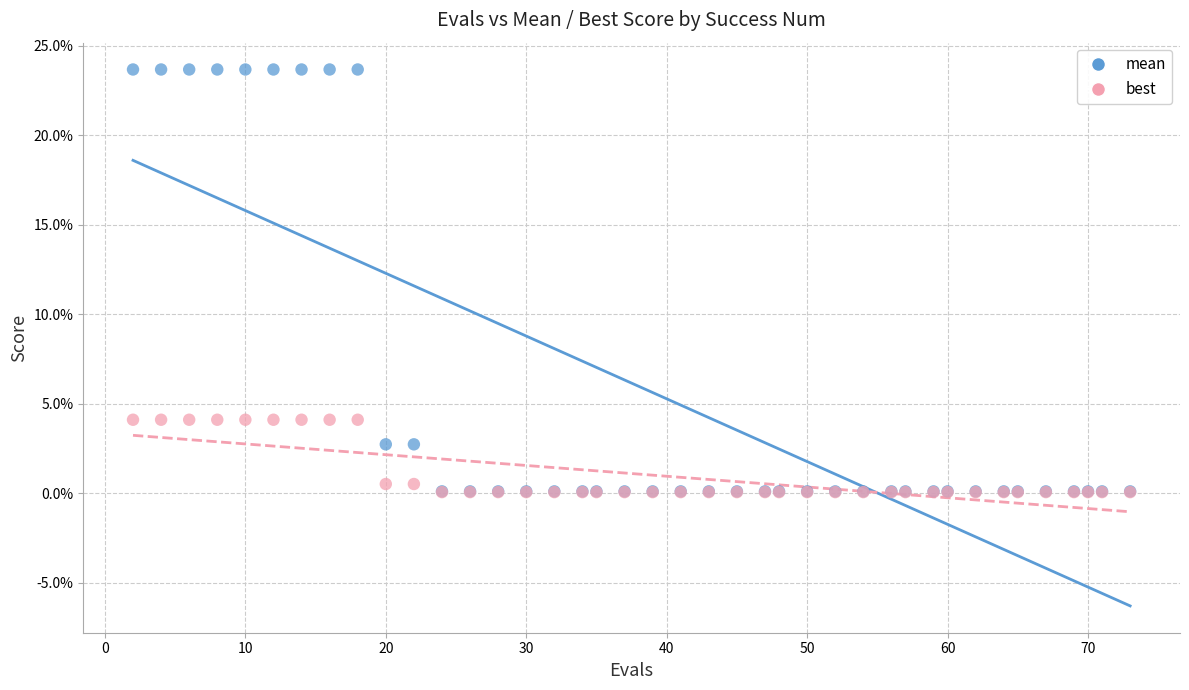

Which series reaches the maximum Y coordinate?

mean